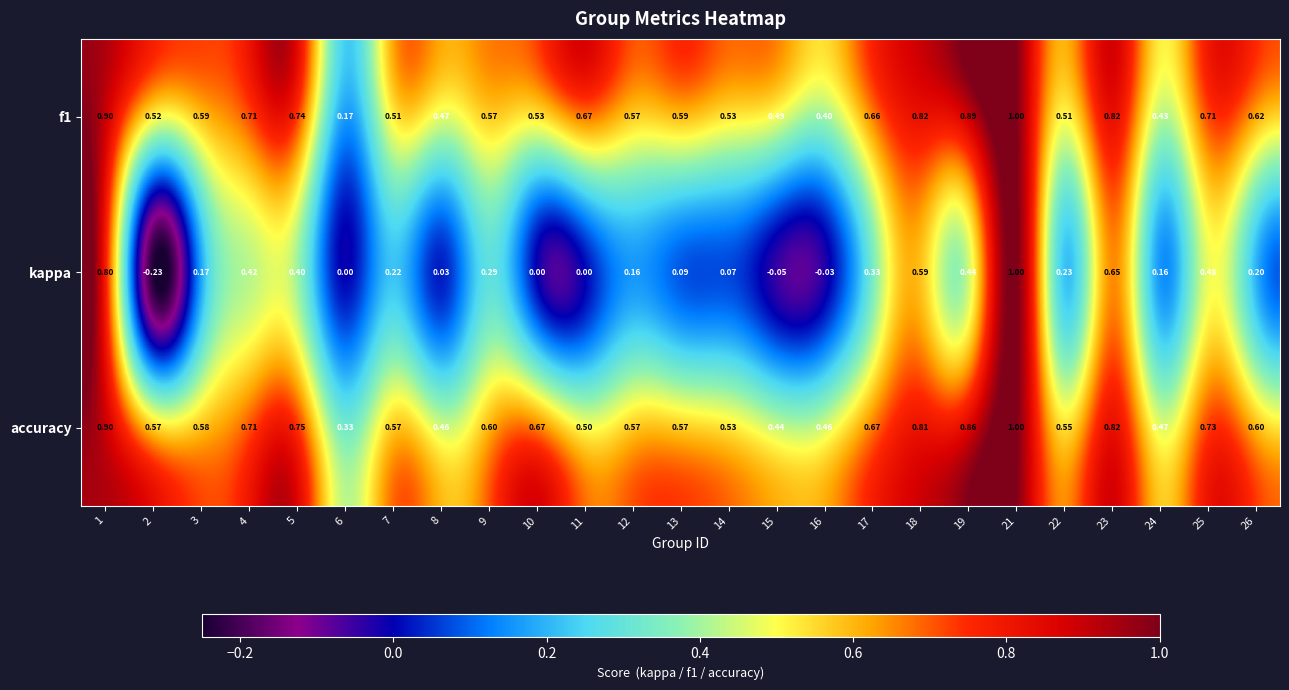

Is the value of accuracy at 12 greater than the value of kappa at 2?

Yes